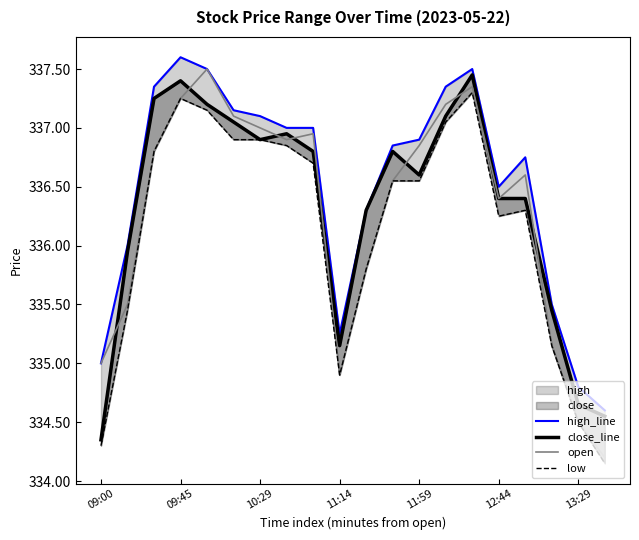

How many data points in close_line are above 336?

14